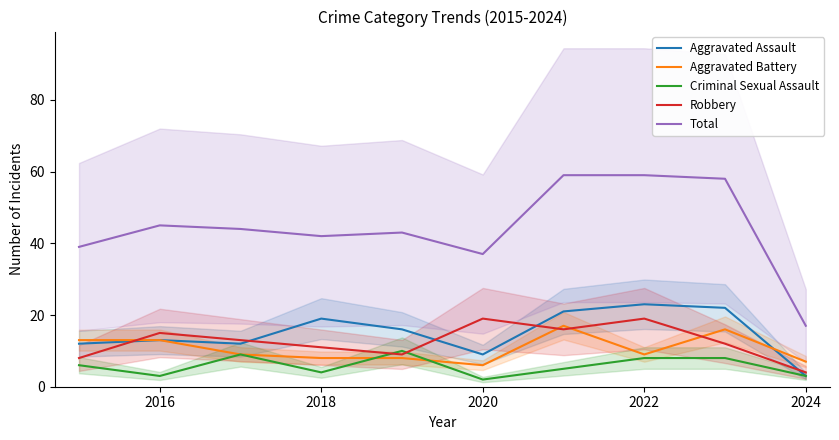

At how many categories does at least one series exceed 42?

6